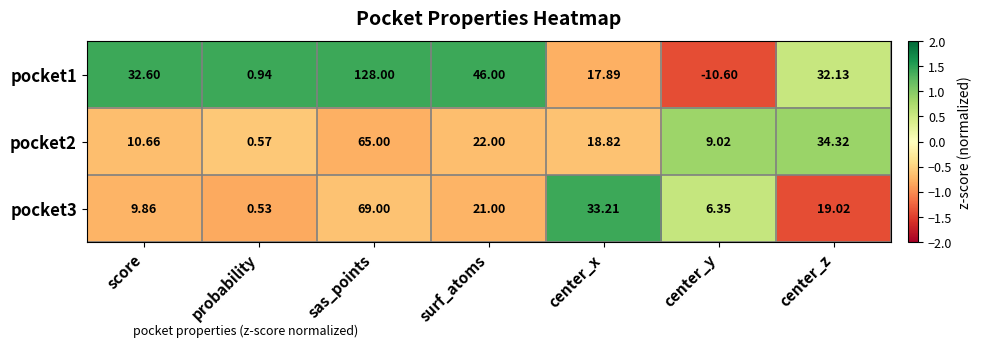

Rank the series by their maximum value, from lowest to highest.

pocket2, pocket3, pocket1